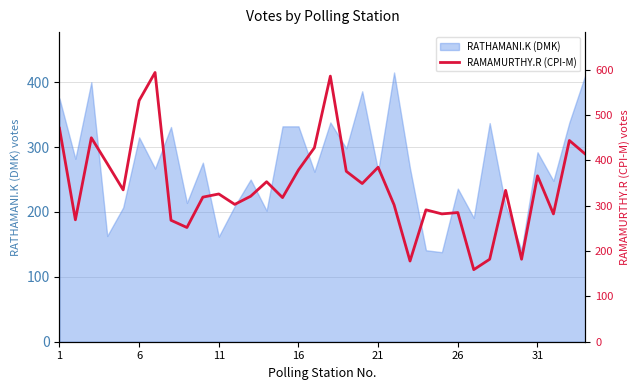

Does the chart display data point markers on the line(s)?

No